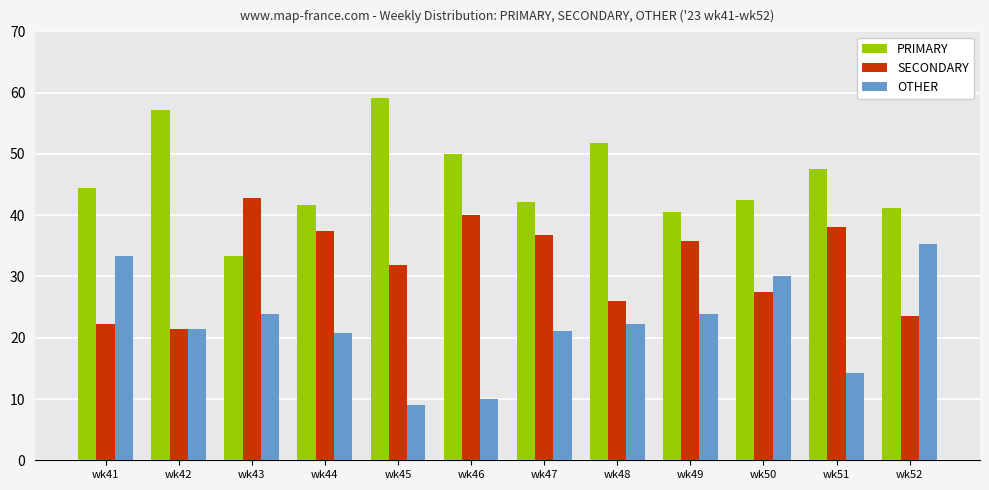

At how many categories does at least one series exceed 29?

12